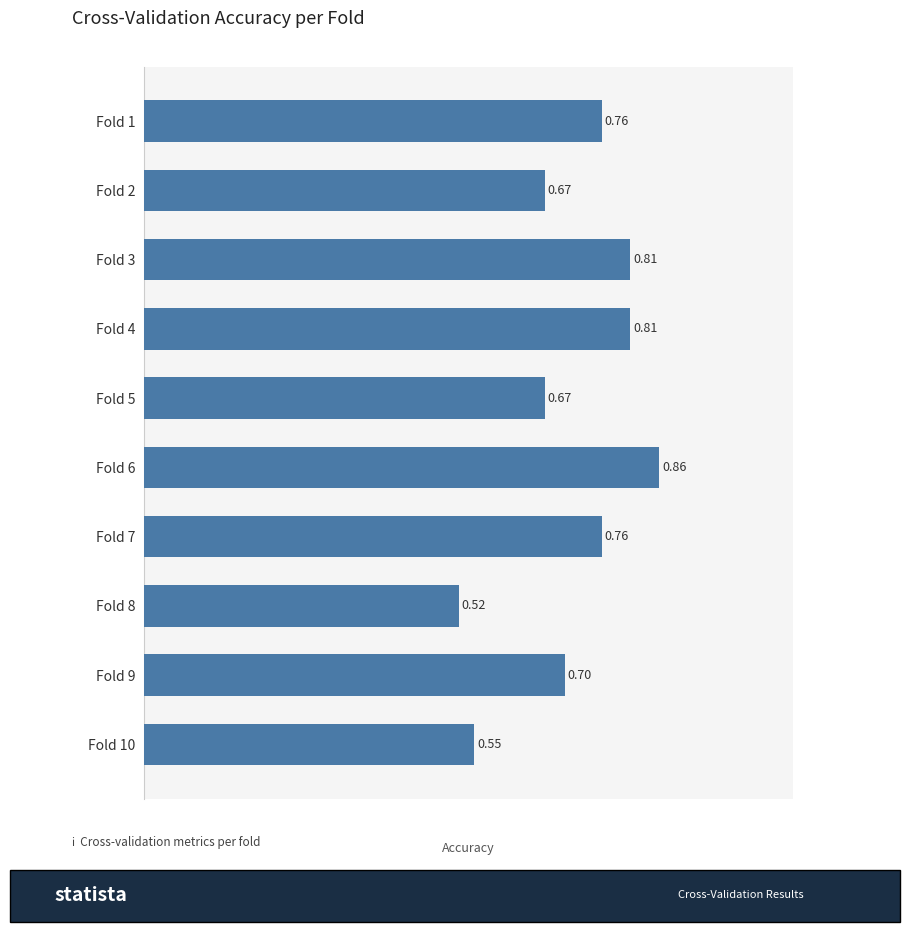

What is the difference between the maximum and minimum values?

0.3